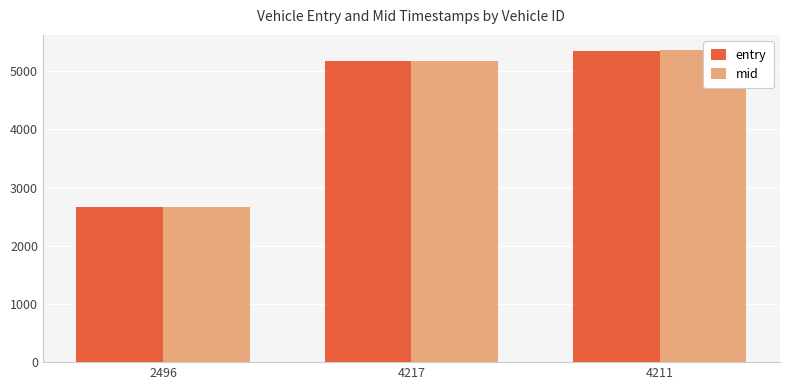

Which label corresponds to the smallest value in the chart?

2496